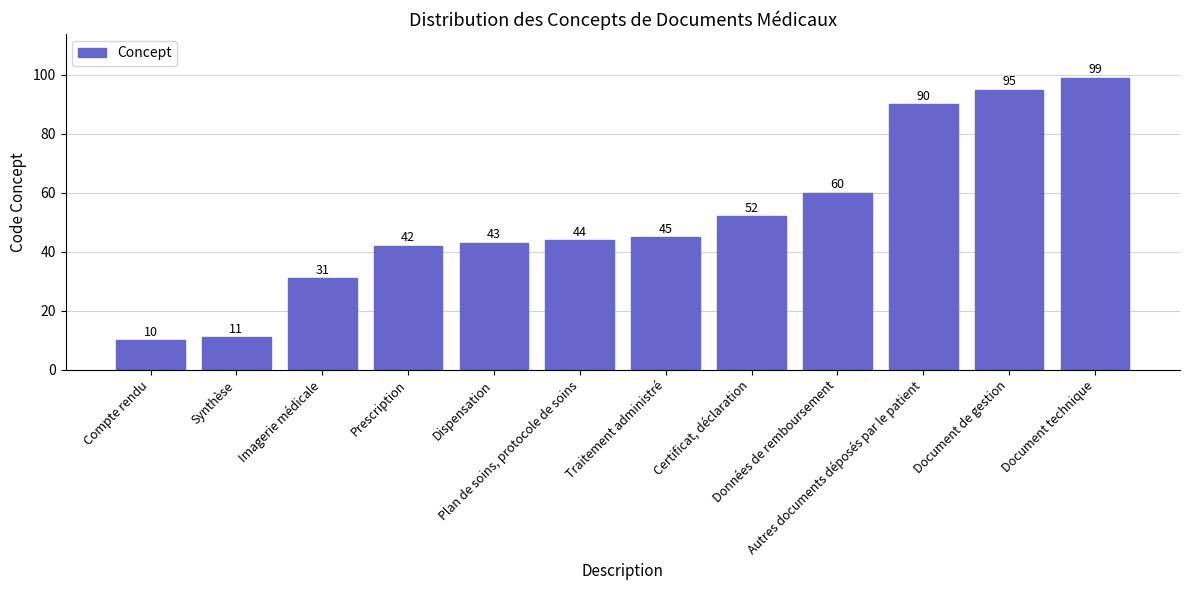

What is the label of the 12th bar from the left?

Document technique